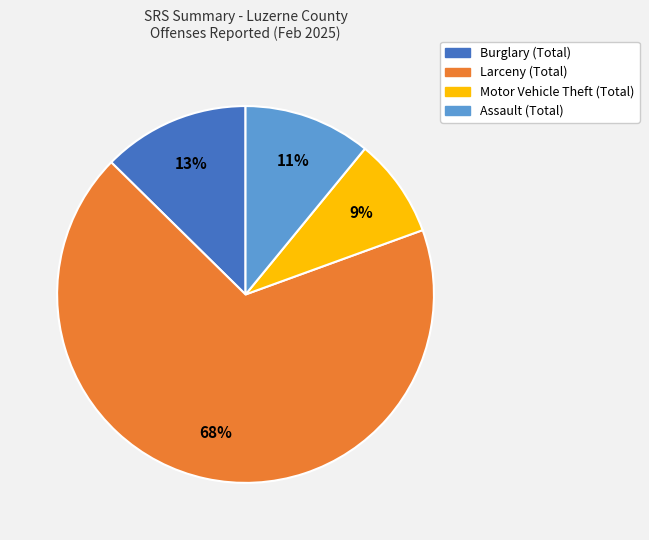

Count the number of slices in the pie.

4